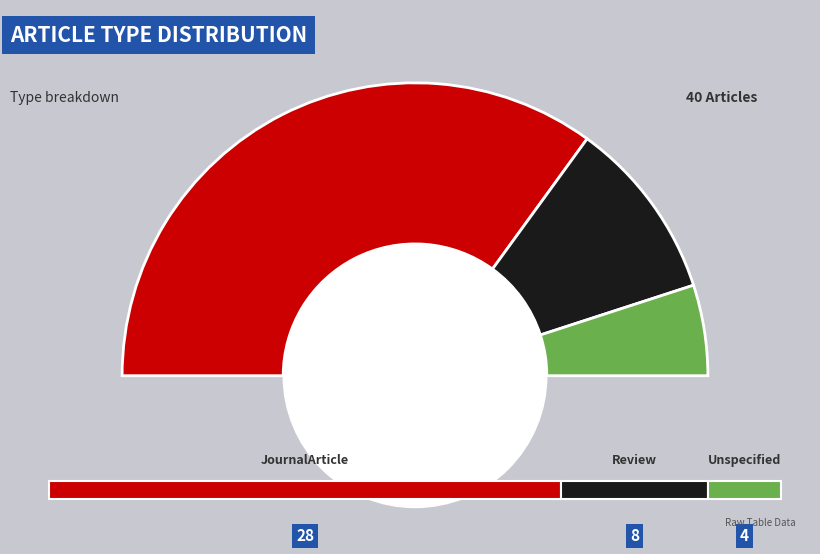

To the nearest percent, what is the difference between the largest and smallest slice percentages?

60%